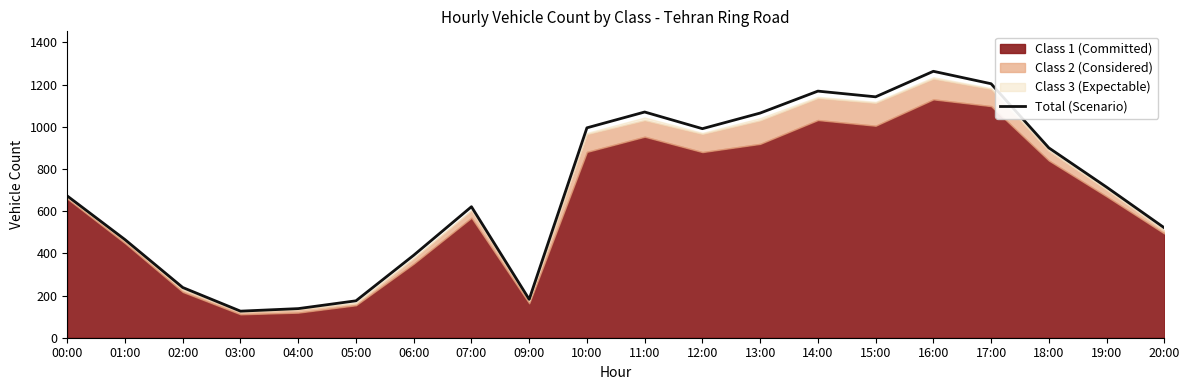

What is the change in value from 03:00 to 18:00?

+774